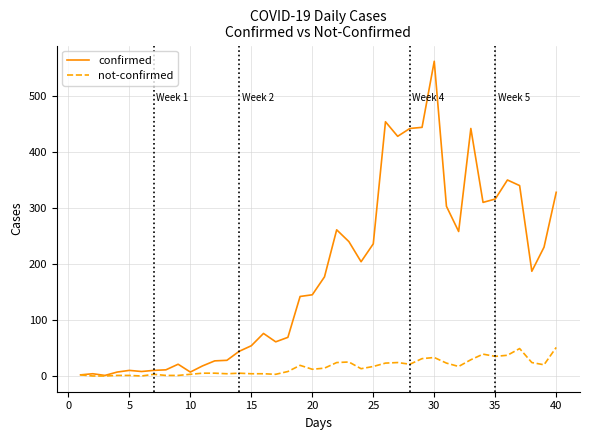

What is the difference between the maximum and minimum values in the not-confirmed series?

51